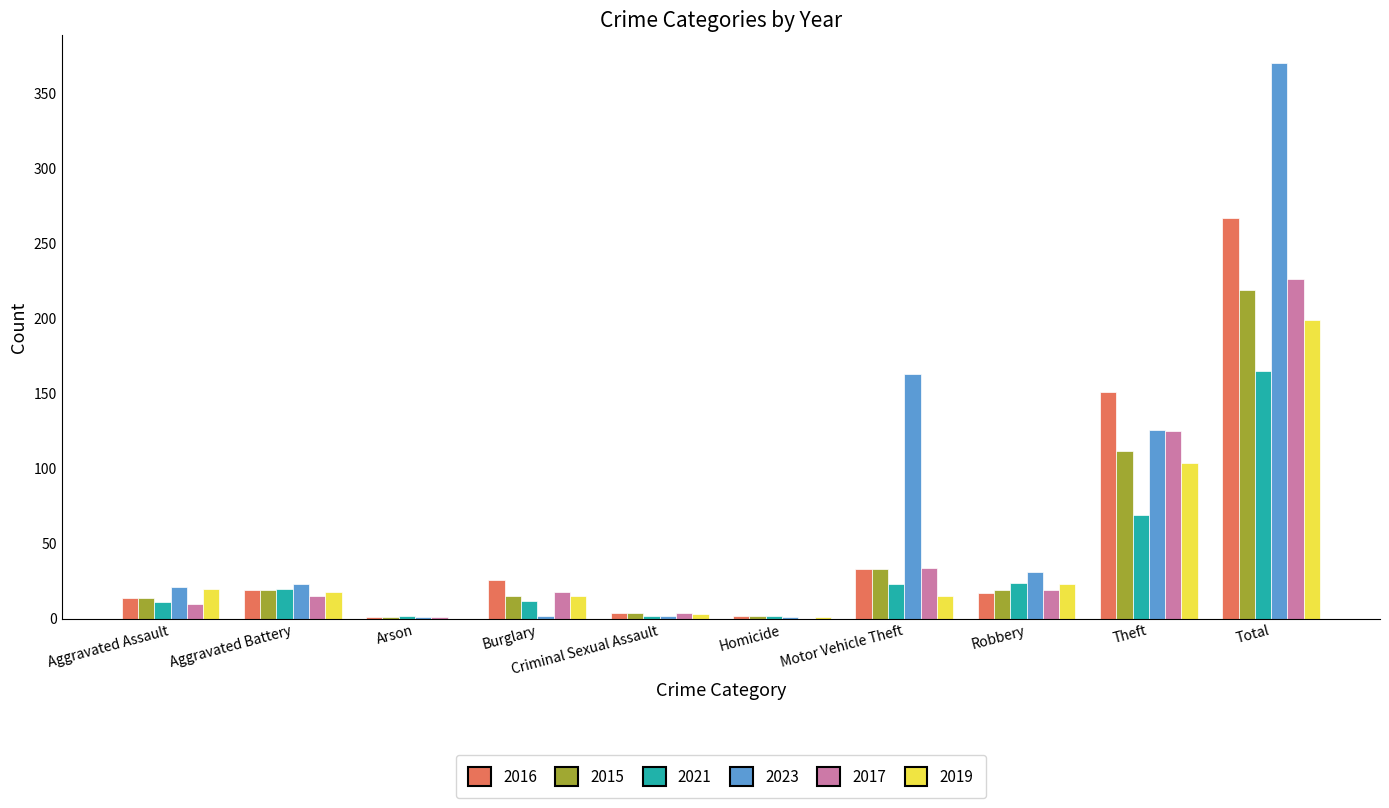

At which label does 2023 reach its peak?

Total